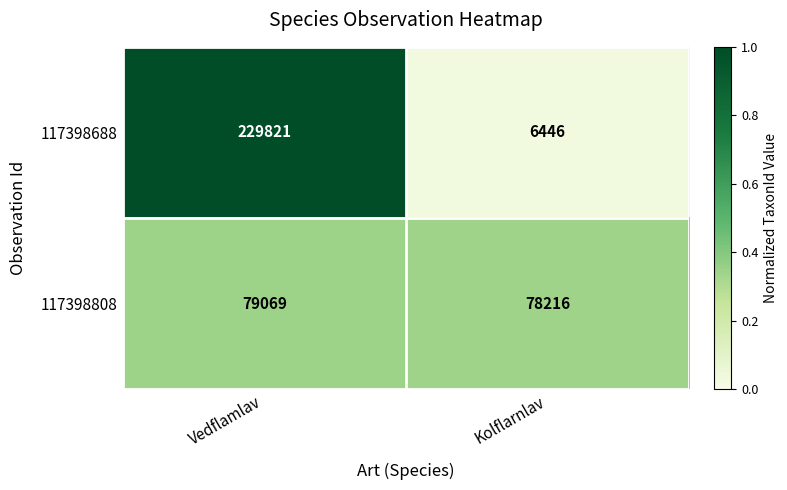

List the series in order of their overall mean, lowest first.

117398808, 117398688